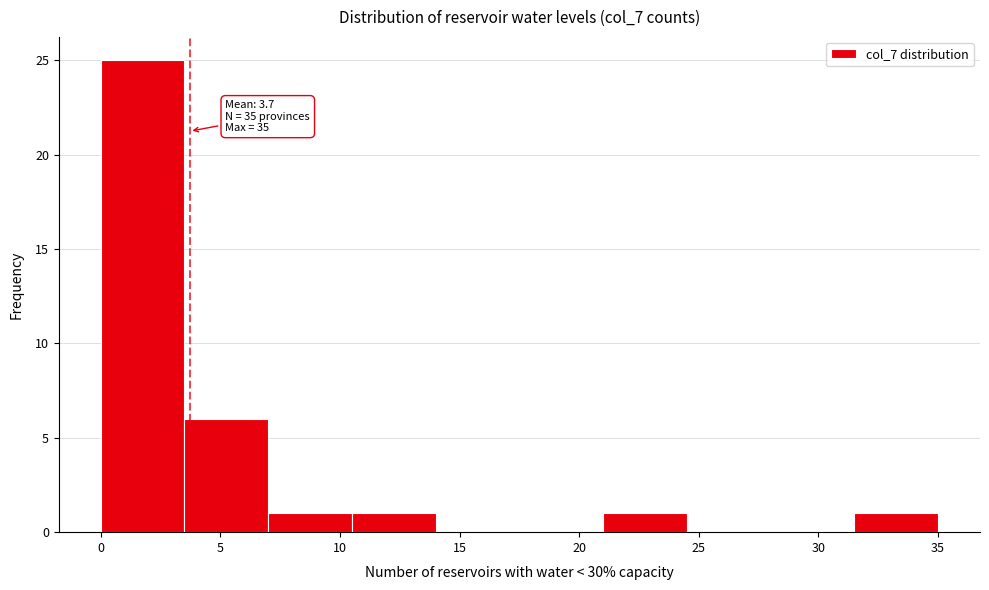

Which range on the x-axis has the tallest bar?

0.0 to 3.5